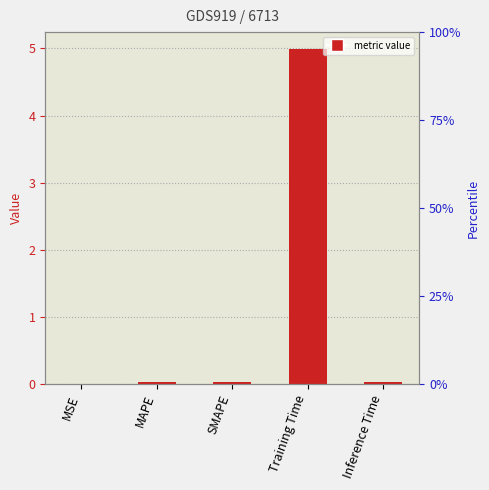

What is the difference between the maximum and second lowest values?

5.0